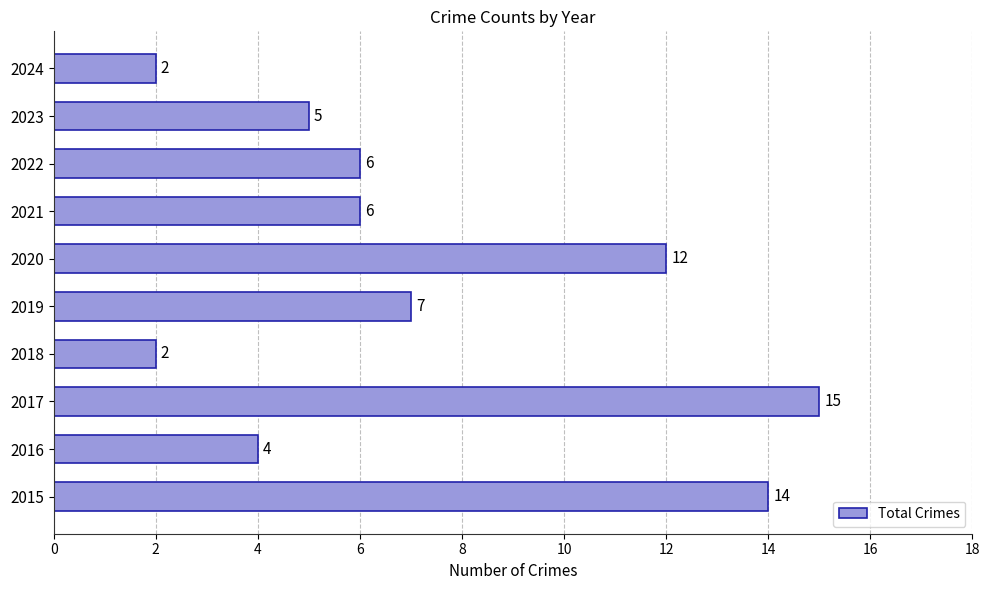

Reading top to bottom, list all the values displayed in this chart.

2024=2	2023=5	2022=6	2021=6	2020=12	2019=7	2018=2	2017=15	2016=4	2015=14